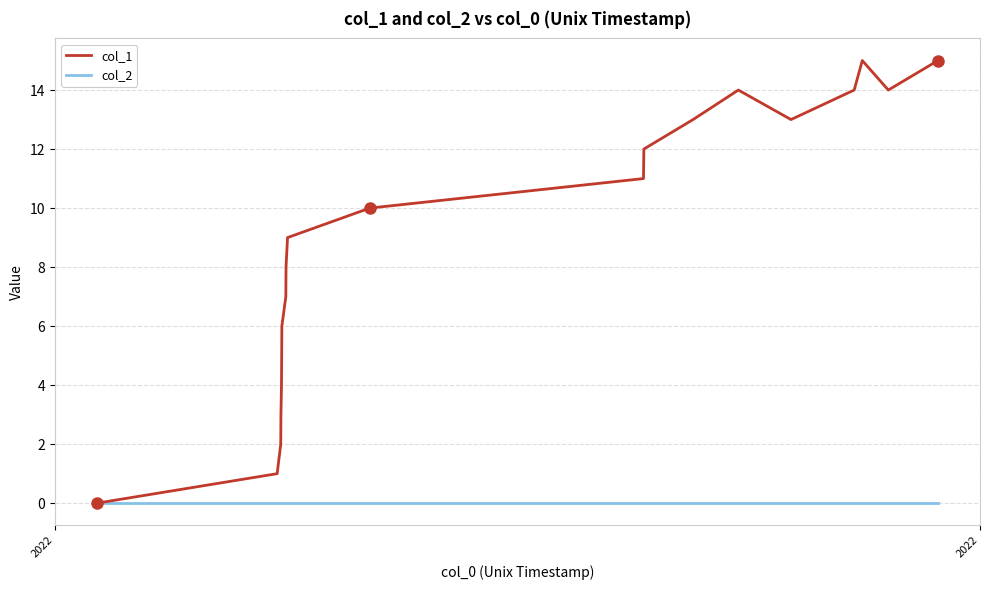

What is the greatest value displayed?

15